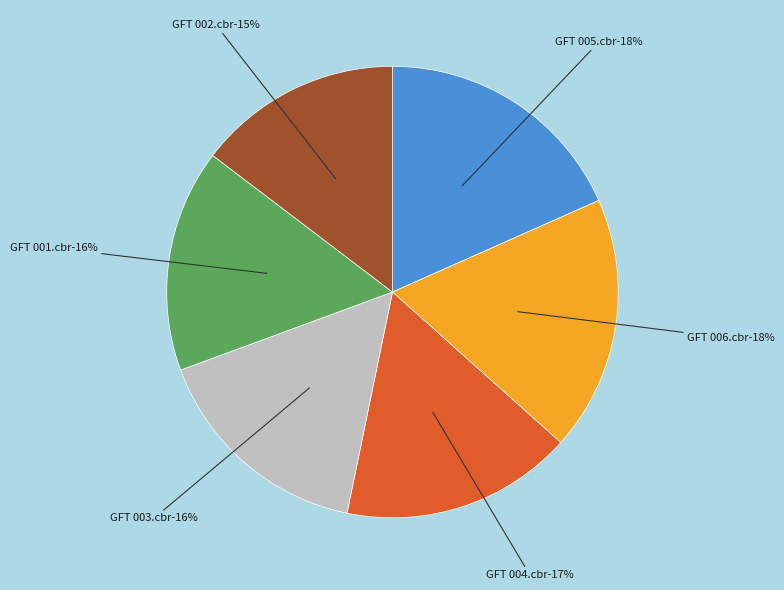

Is there any slice that represents more than half of the pie?

No